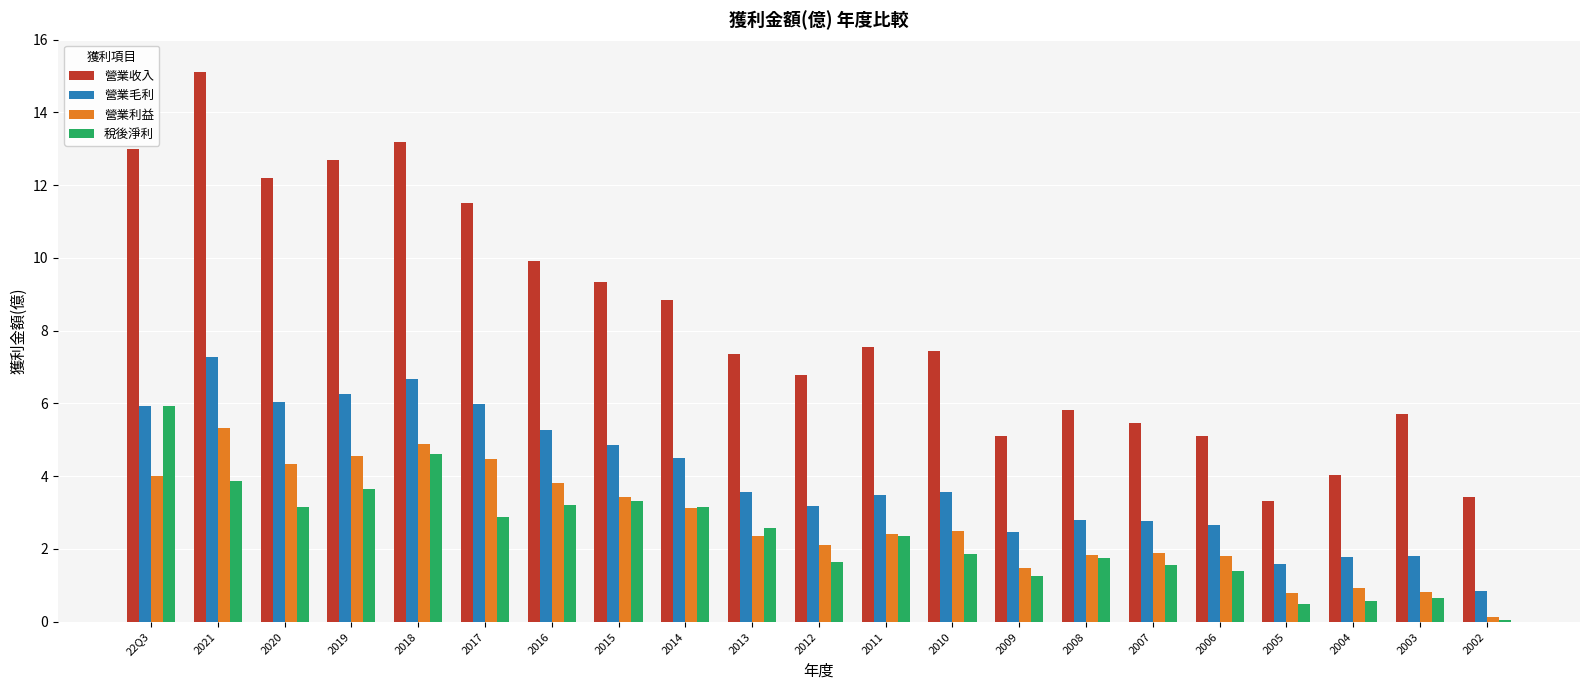

Is the value of 營業利益 at 2013 greater than the value of 營業收入 at 2018?

No